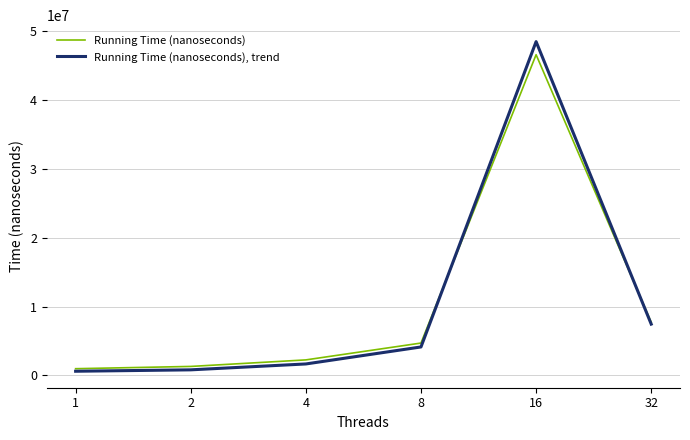

What is the spread (max minus min) of values at 4?

590208